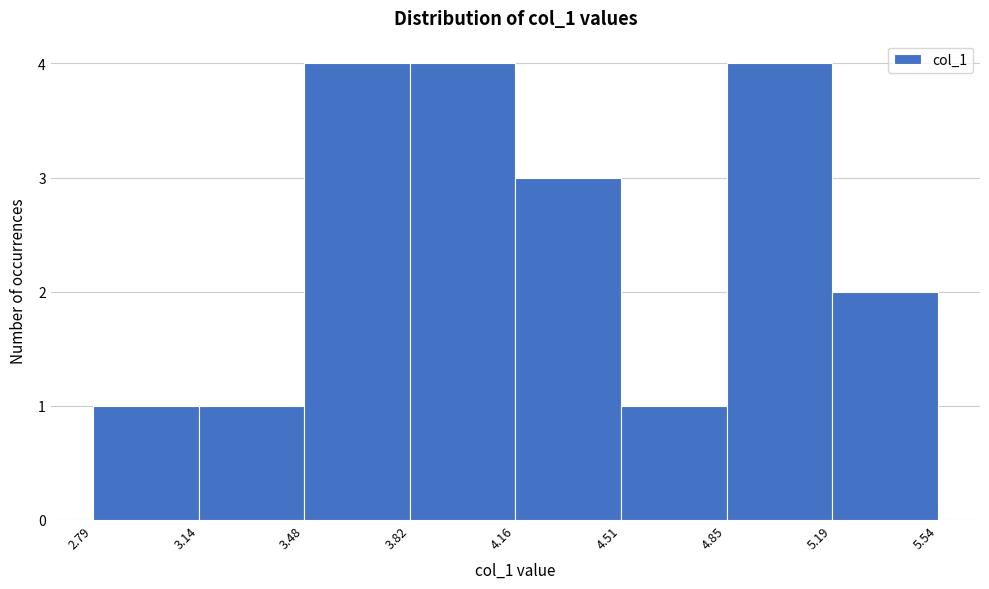

Reading left to right, list every bar in this chart as the range it spans on the x-axis followed by its height. The values are not printed on the chart, so give them approximately, as read against the axis.

2.79 to 3.14: 1
3.14 to 3.48: 1
3.48 to 3.82: 4
3.82 to 4.16: 4
4.16 to 4.51: 3
4.51 to 4.85: 1
4.85 to 5.19: 4
5.19 to 5.54: 2